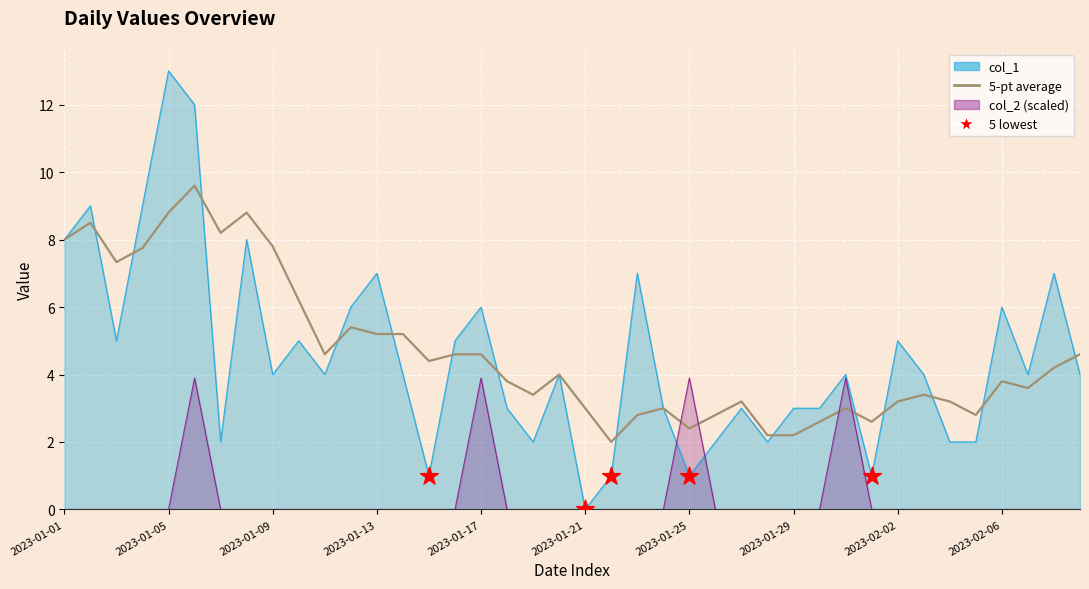

Which series has the widest spread of Y values?

col_1